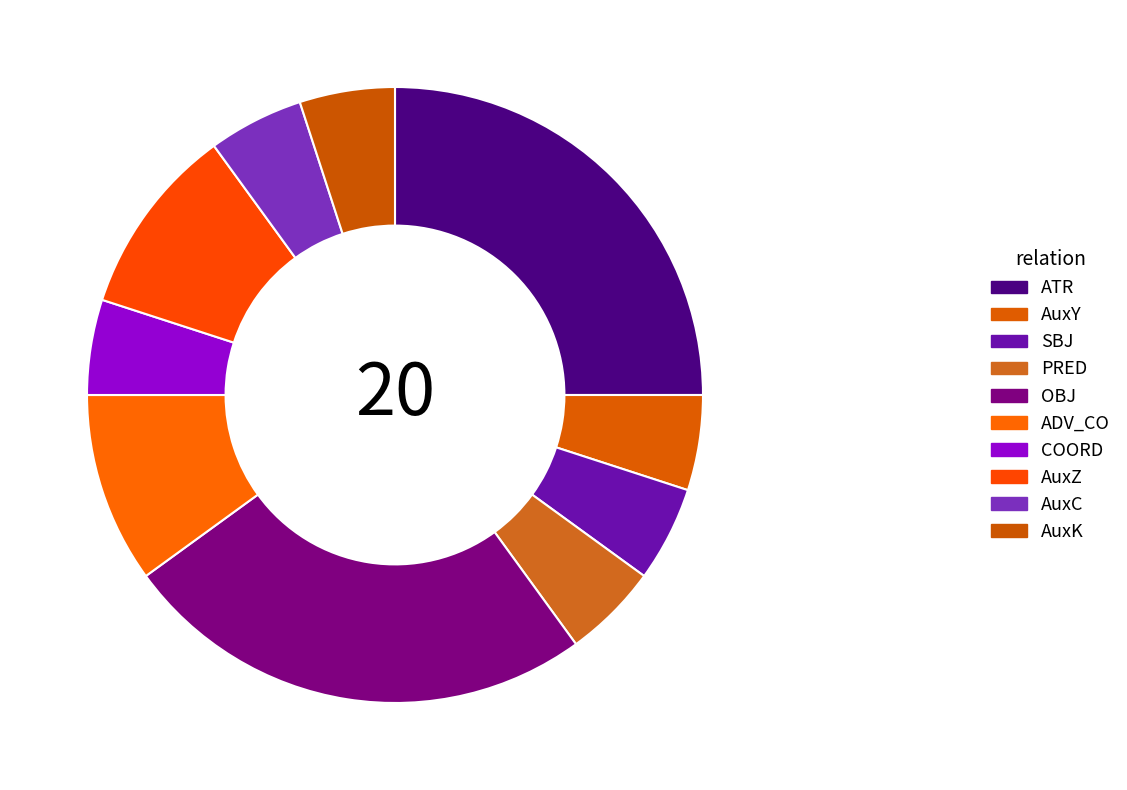

To the nearest percent, what percentage of the pie is AuxK?

5%